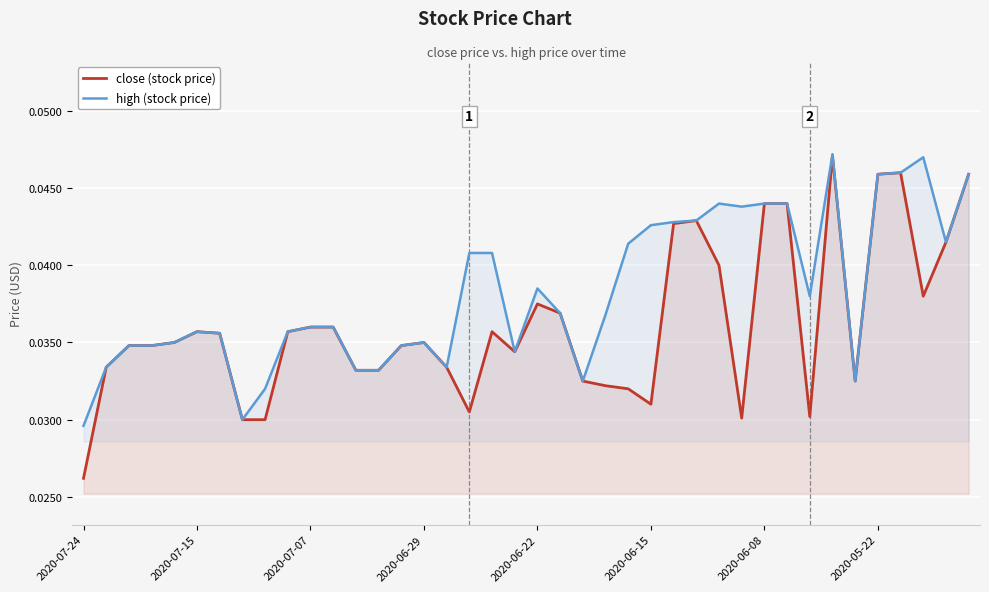

Which series has the largest total across all categories?

high (stock price)